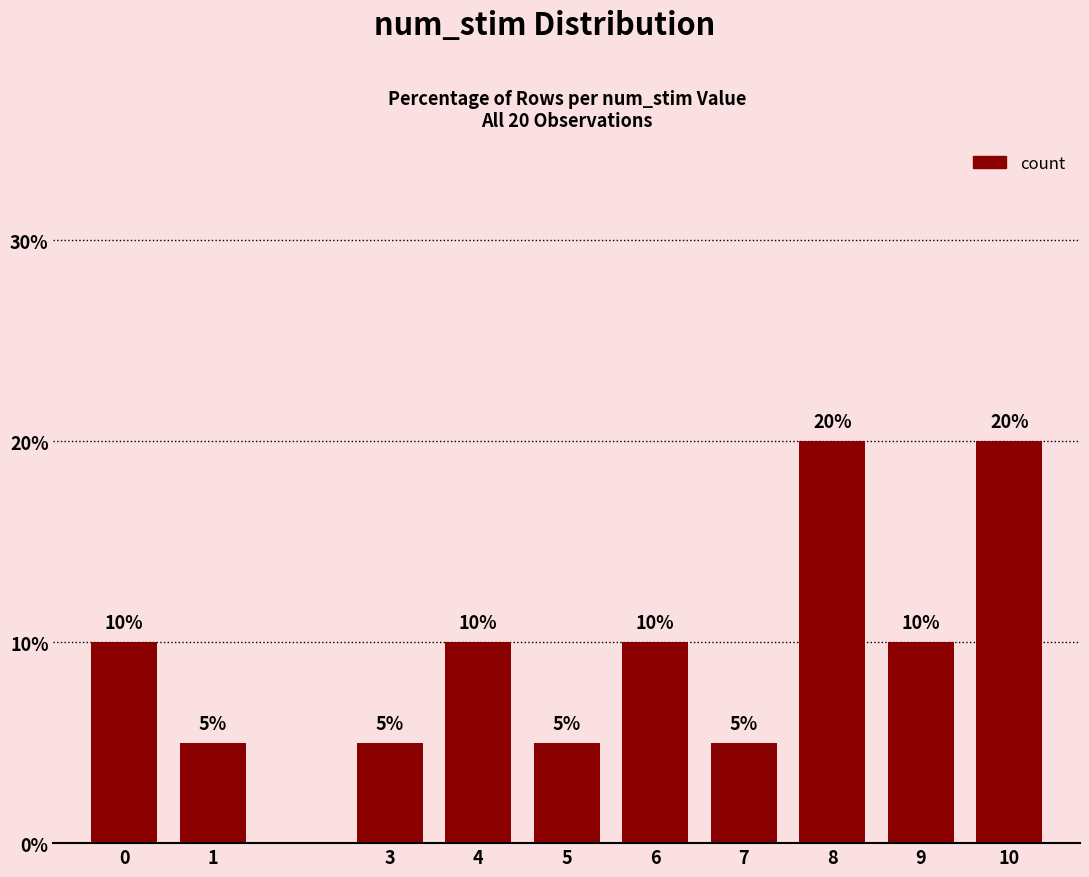

Is it true that the value at 5 is 5?

True